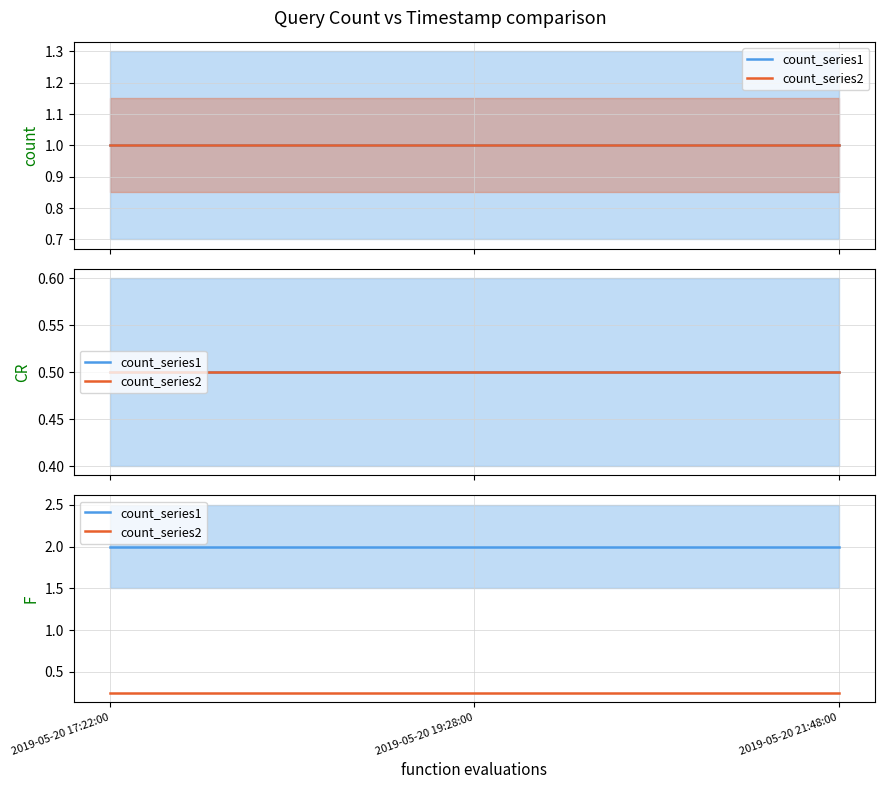

At which label does count_series2 reach its peak?

2019-05-20 17:22:00